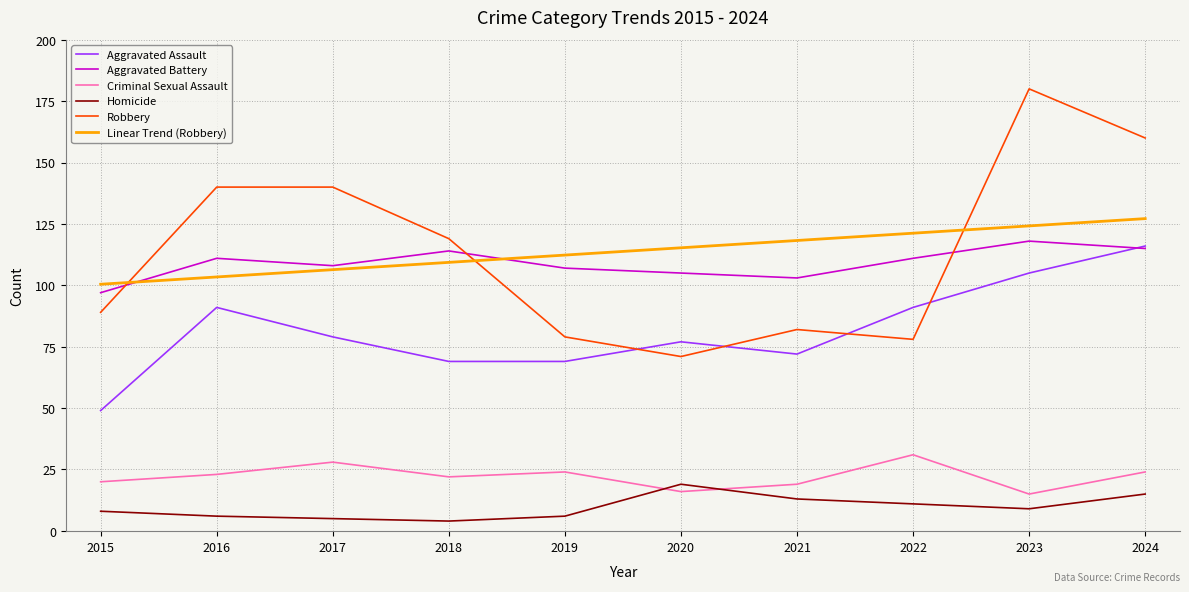

What is the smallest value displayed?

4